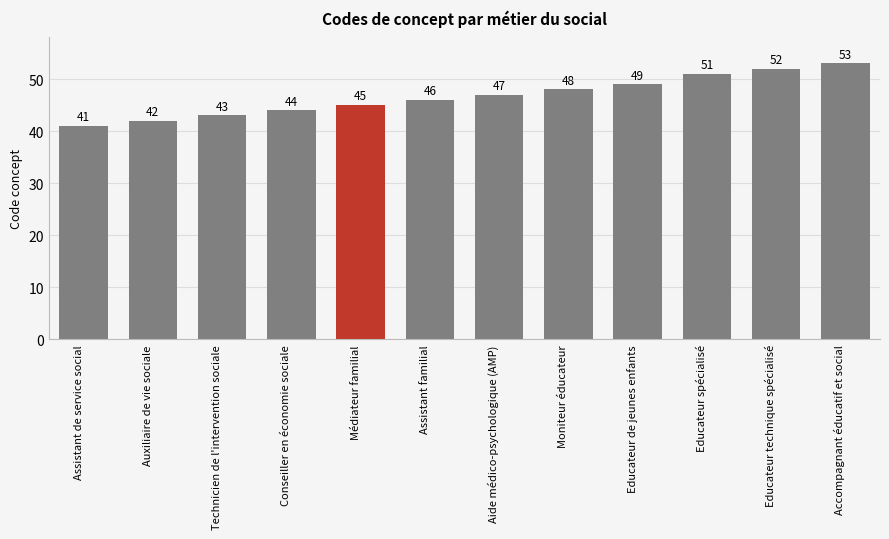

How many data points are above 47?

5